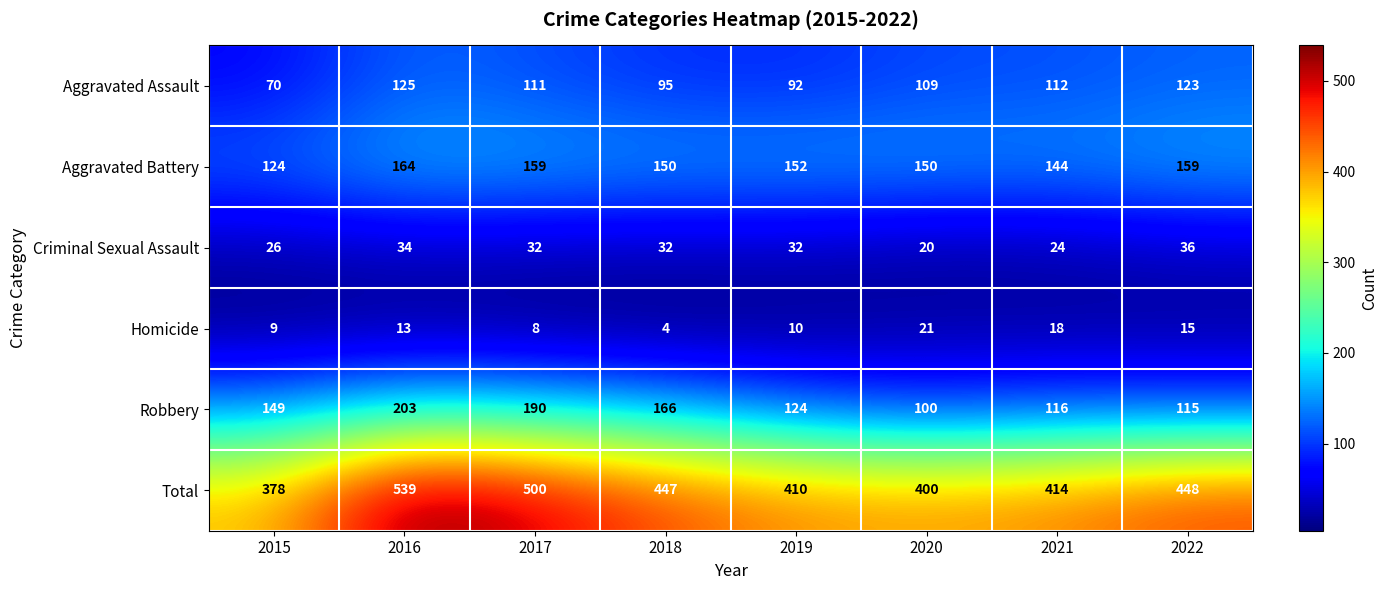

Rank the series at 2019 from lowest to highest value.

Homicide, Criminal Sexual Assault, Aggravated Assault, Robbery, Aggravated Battery, Total